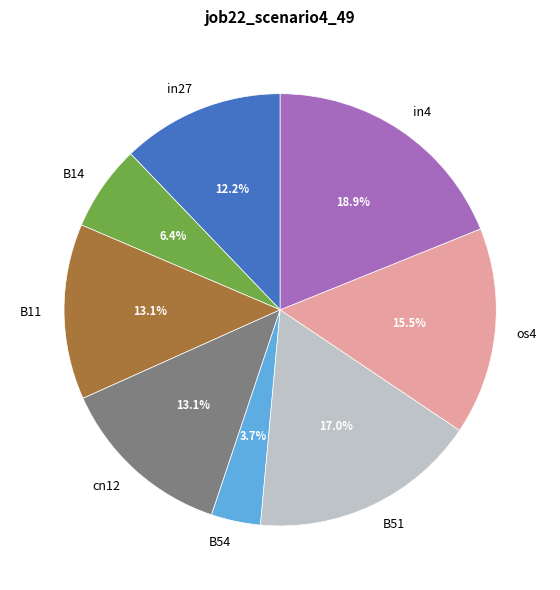

To the nearest percent, what is the difference between the B54 and in4 slice percentages?

15%